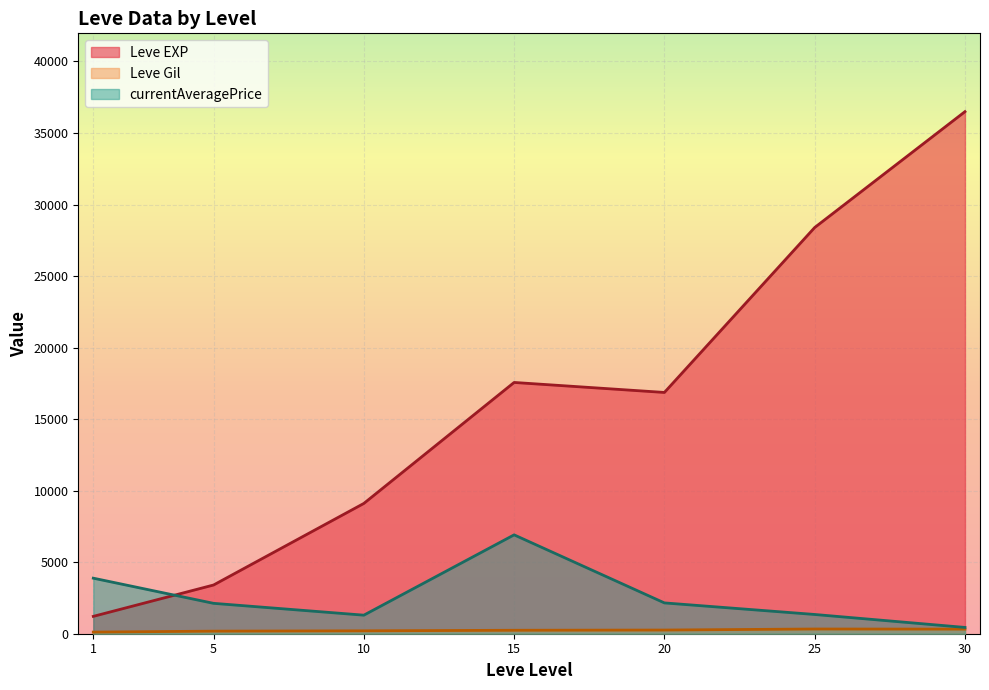

How many series are shown in this chart?

3